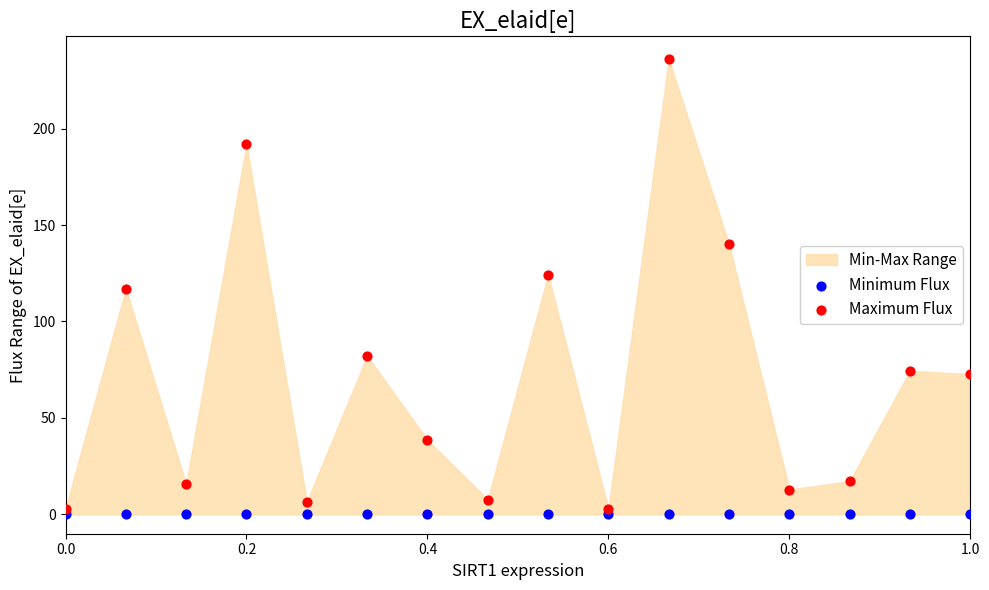

Which series contains the highest Y value?

Maximum Flux